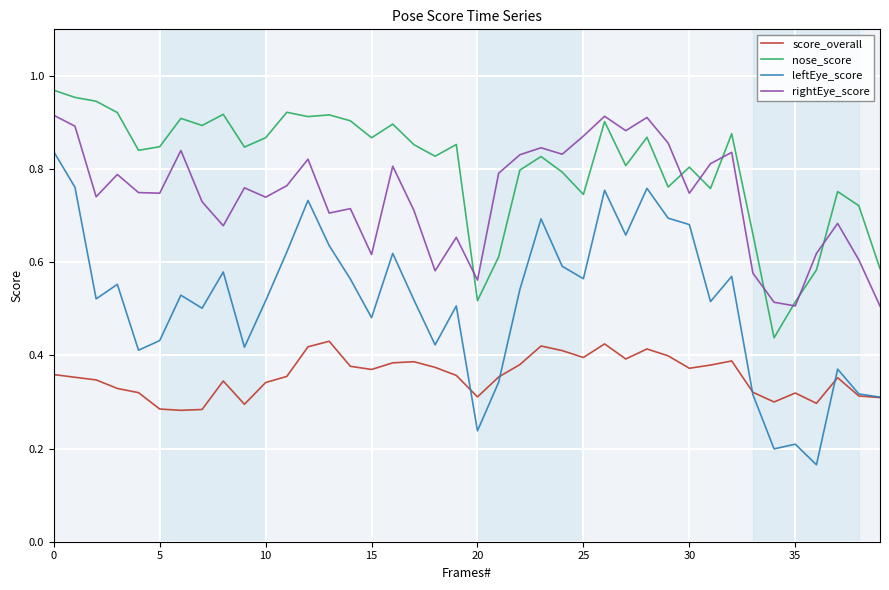

In leftEye_score, how many points are higher than both neighbors (excluding endpoints)?

12